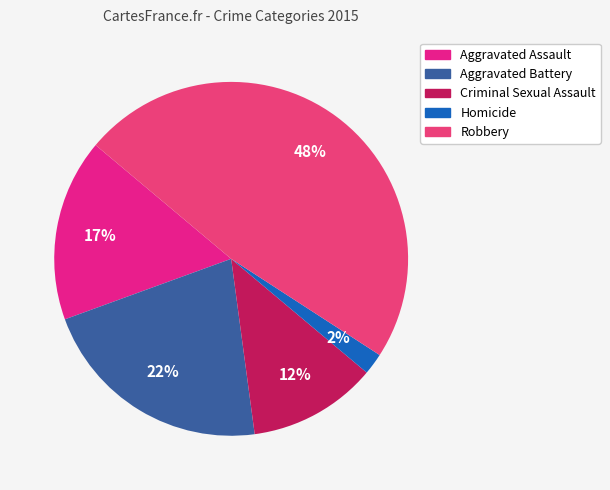

To the nearest percent, what percentage of the pie is Aggravated Battery?

22%